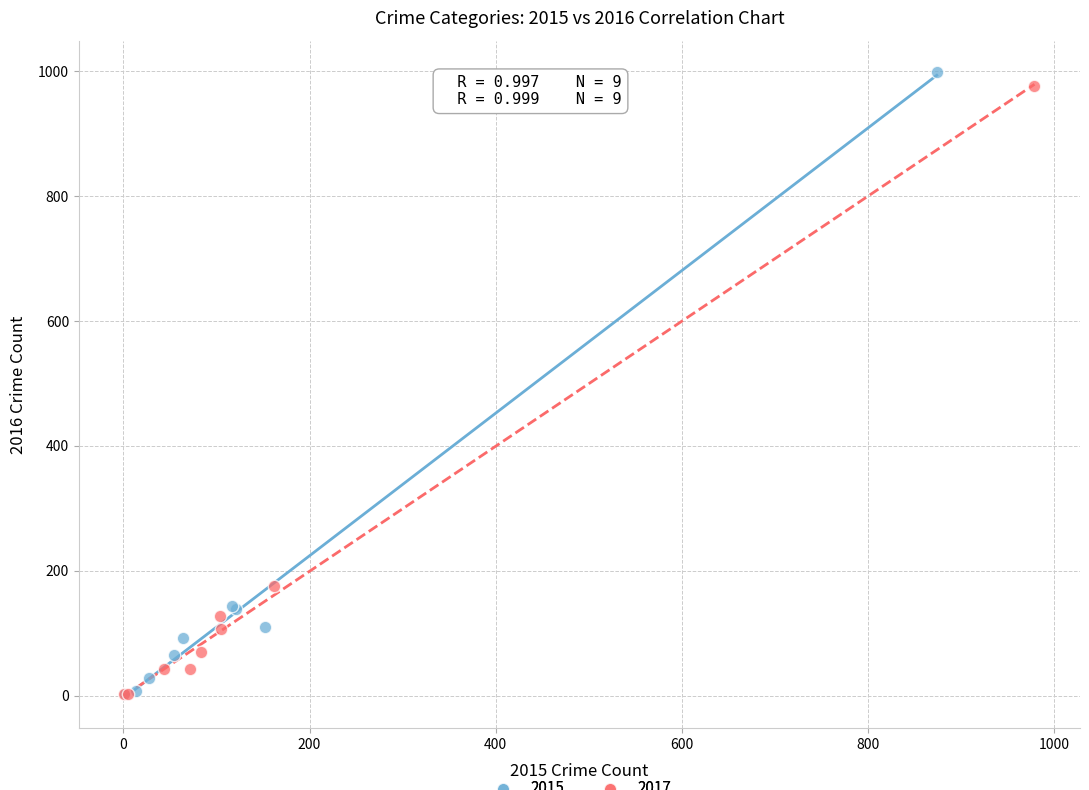

Which series has the largest Y range (max minus min)?

2015